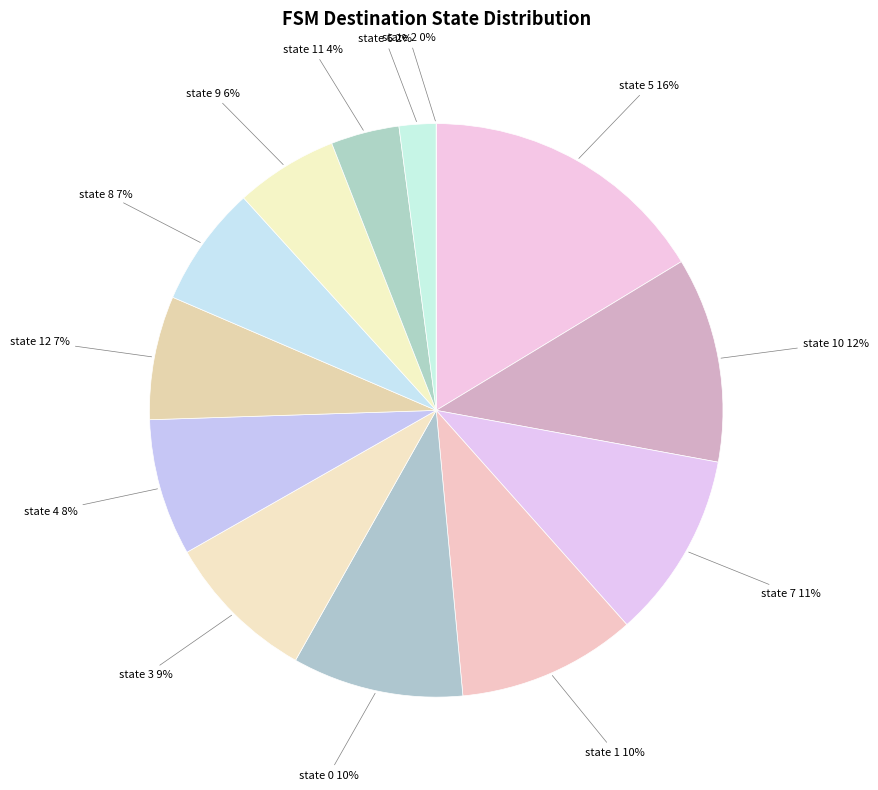

Which category has the smallest portion of the pie?

state 2